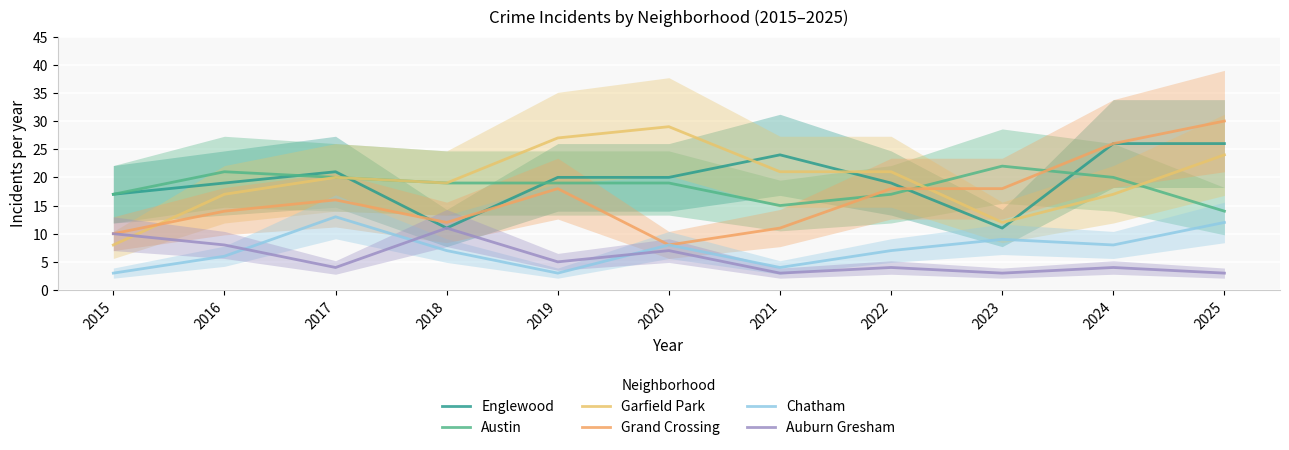

Where is the first local maximum for Grand Crossing?

2017